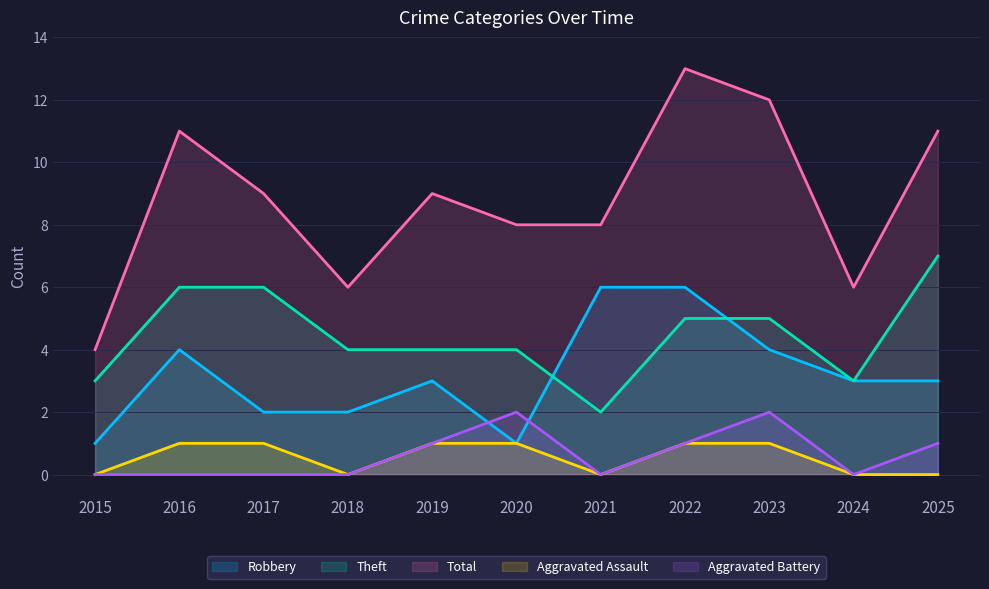

Is the value of Total at 2018 greater than the value of Theft at 2021?

Yes